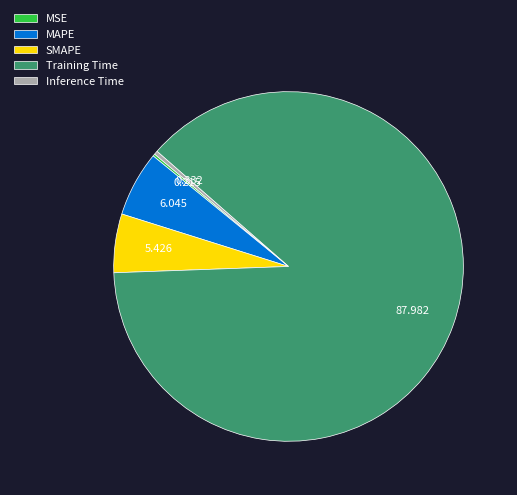

Do Inference Time and SMAPE together represent more than half of the pie?

No